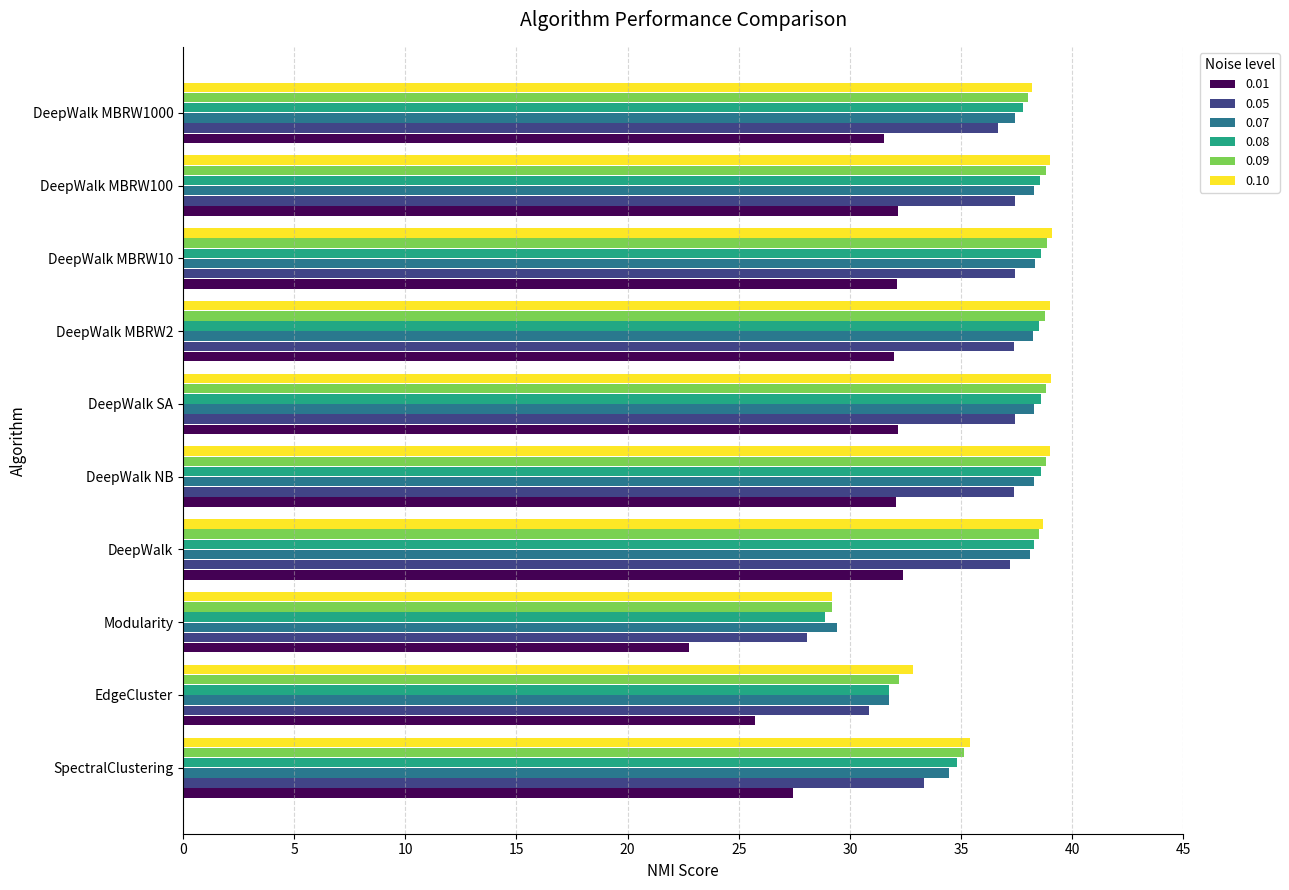

What are all the series names shown in the legend?

0.01, 0.05, 0.07, 0.08, 0.09, 0.10